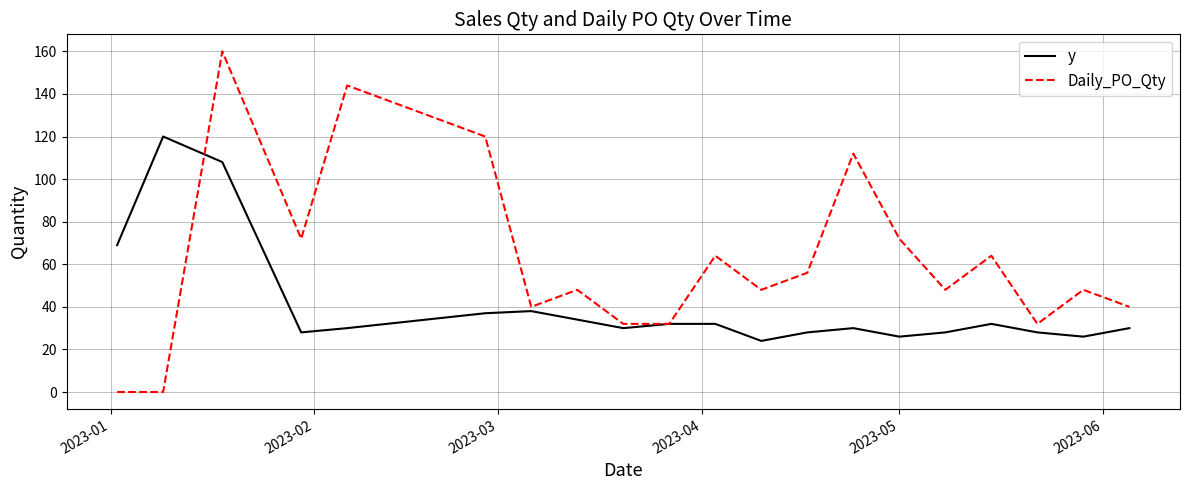

What is the maximum value for y?

120